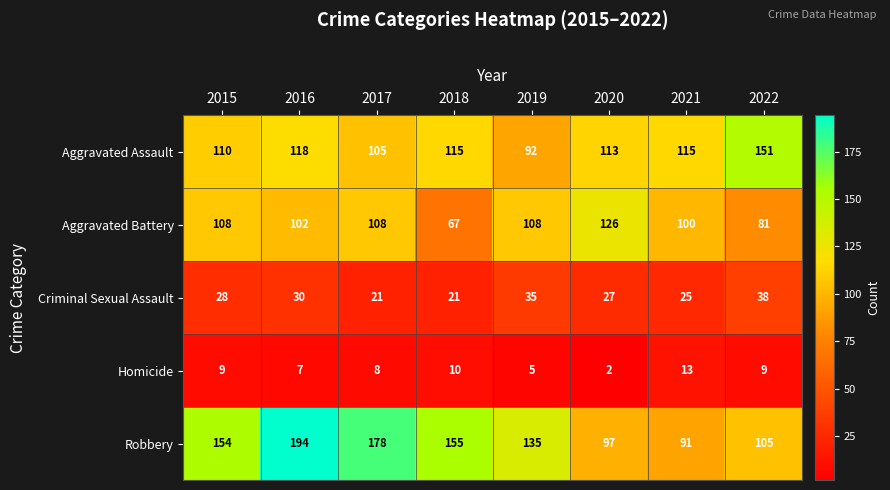

What is the minimum value shown in the chart?

2